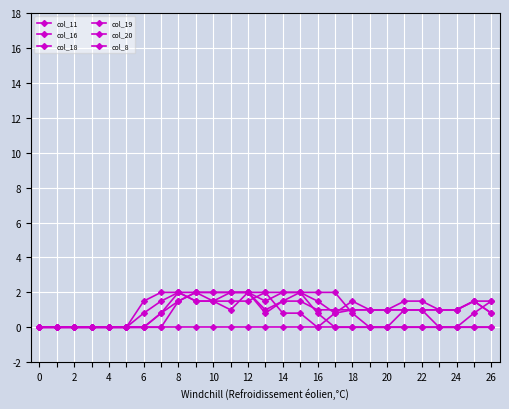

How many lines are shown in the chart?

6